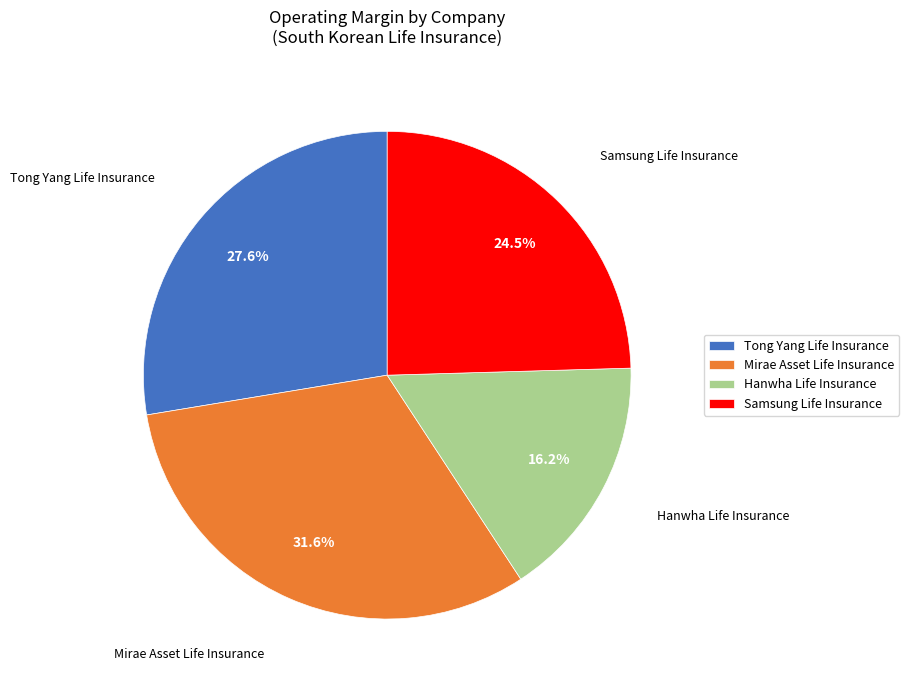

Do Samsung Life Insurance and Hanwha Life Insurance together represent more than half of the pie?

No